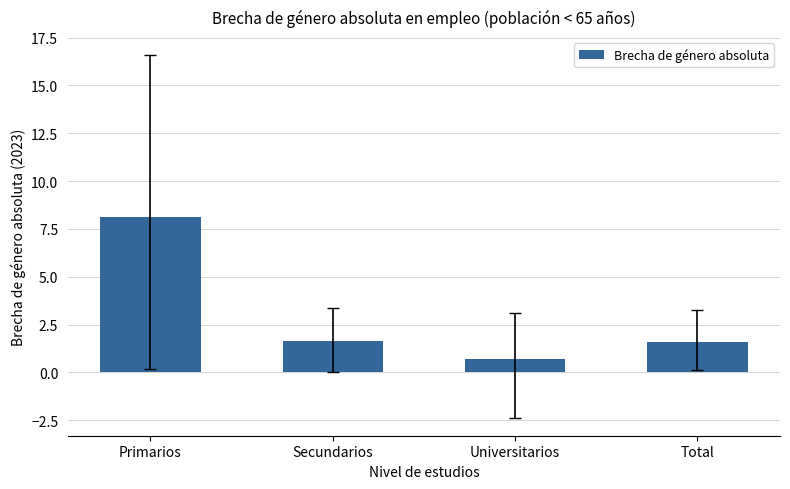

Count the number of values greater than 1.

3